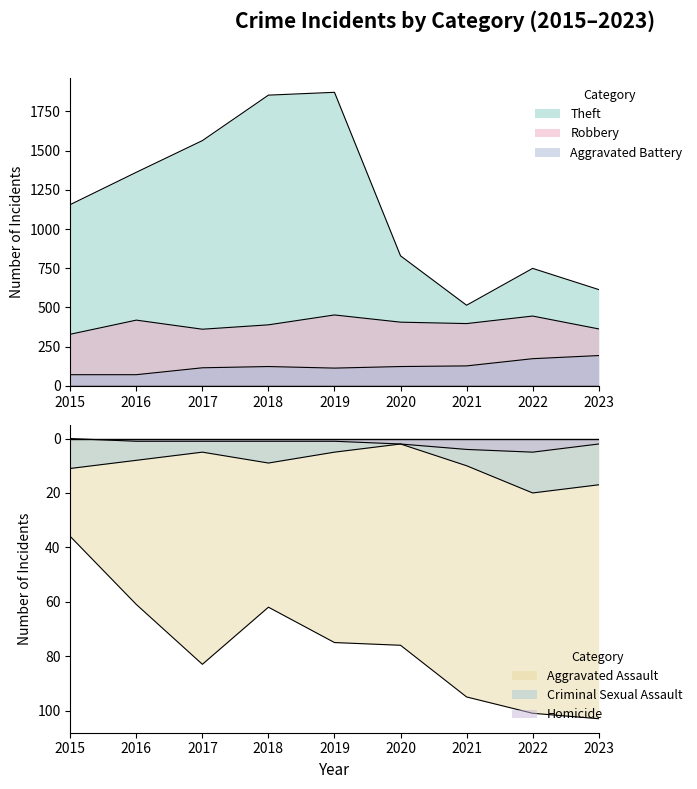

Between 2021 and 2020, which is larger?

2020